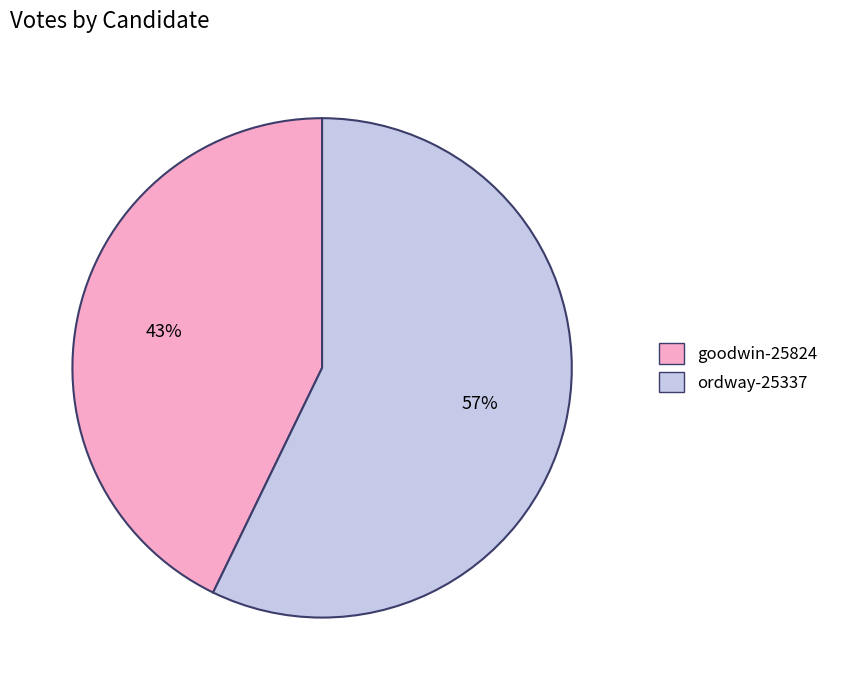

To the nearest percent, what is the average slice percentage?

50%